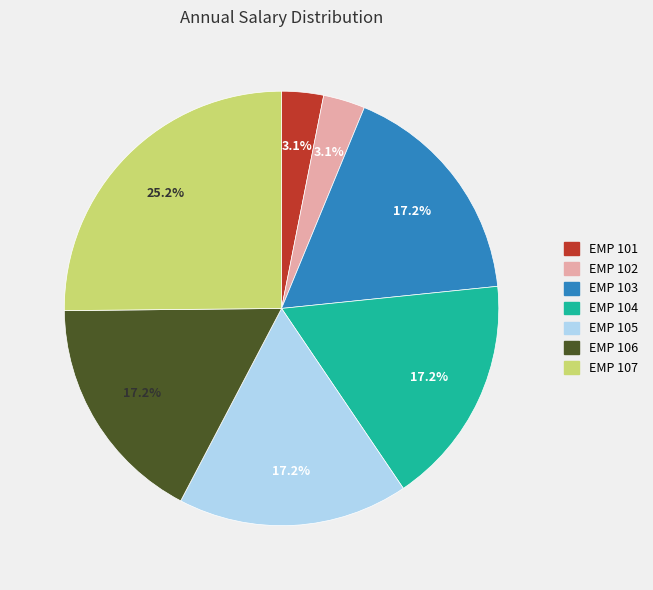

Which category has the biggest portion of the pie?

EMP 107